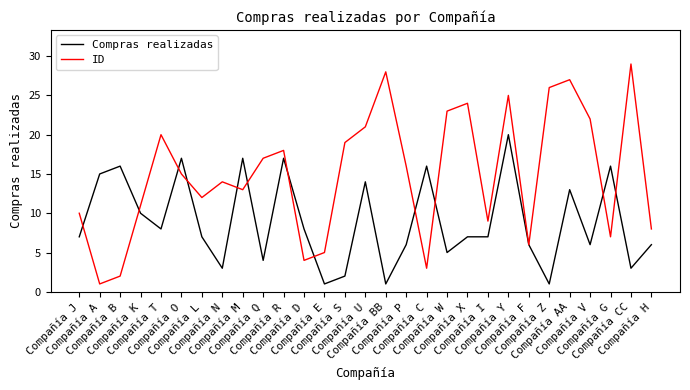

What is the maximum value for ID?

29